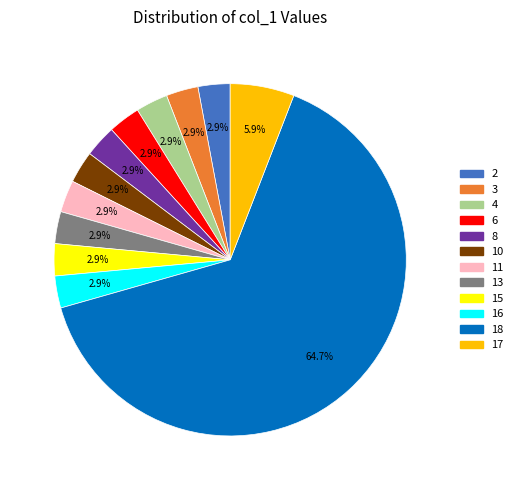

Which slice represents more than half of the pie?

18